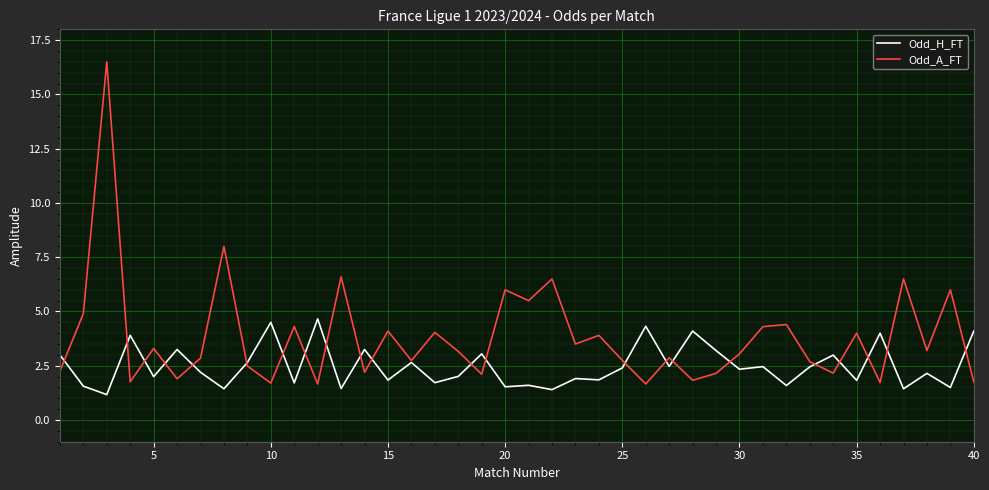

What is the lowest value of the Odd_H_FT series?

1.2